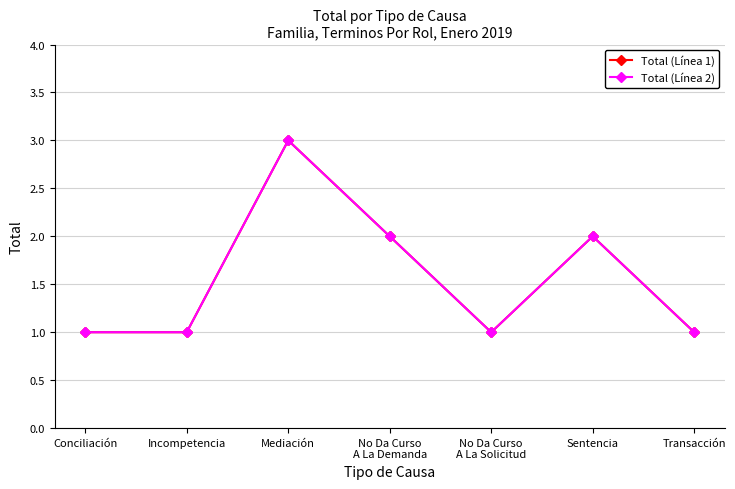

At which category does the chart reach its minimum across all series?

Conciliación